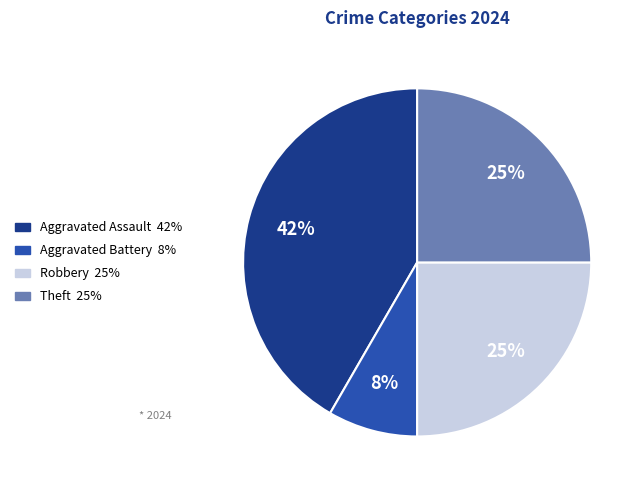

To the nearest percent, what is the average slice percentage?

25%